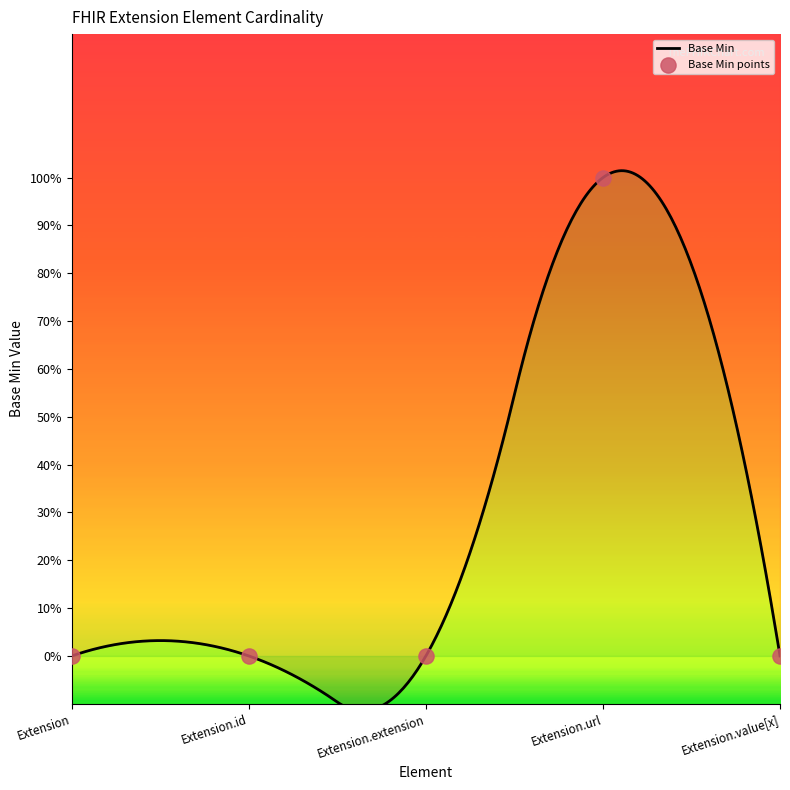

What is the change in value from Extension.url to Extension.value[x]?

-1